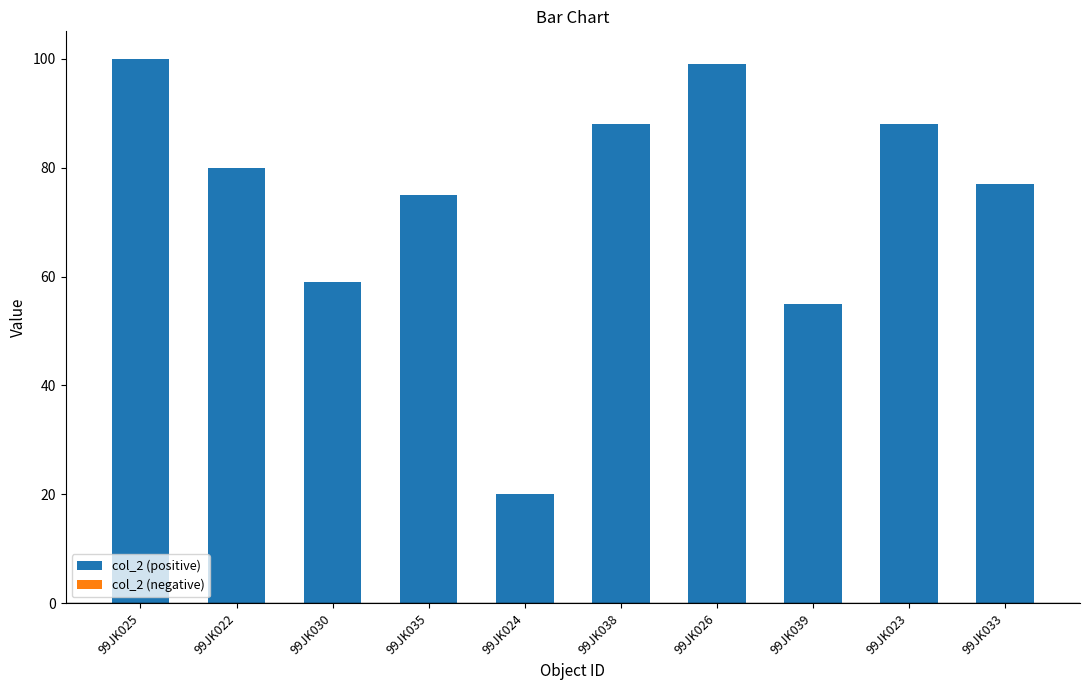

Where does the data first go above 80?

99JK025